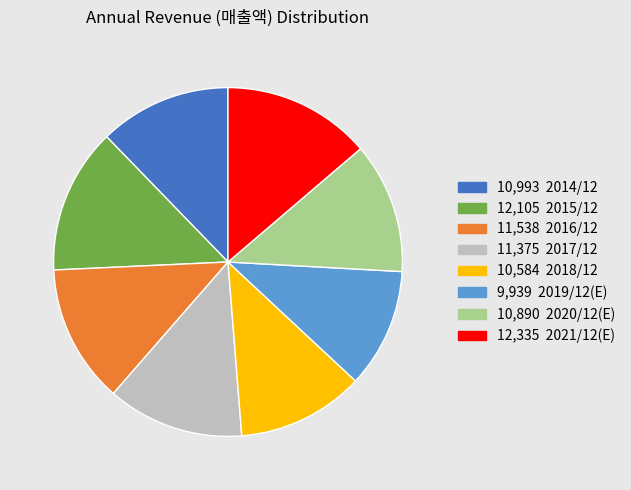

How many slices are in this pie chart?

8